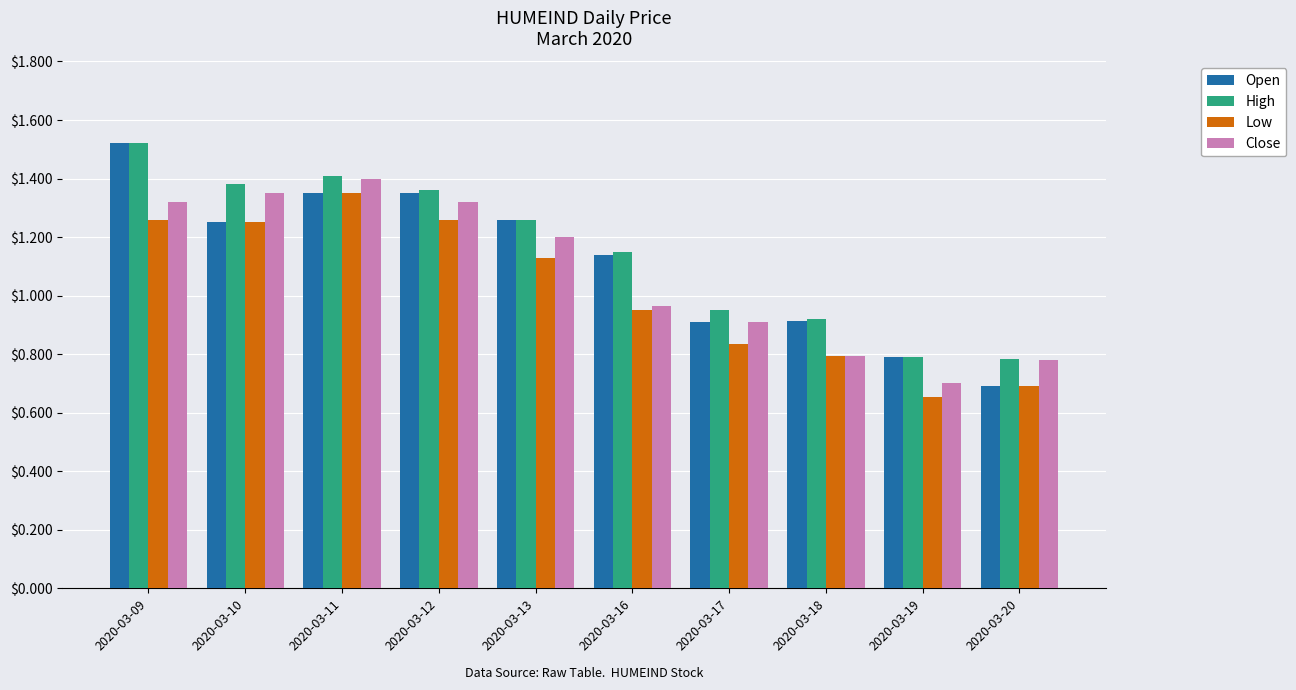

Which label corresponds to the largest value in the chart?

2020-03-09